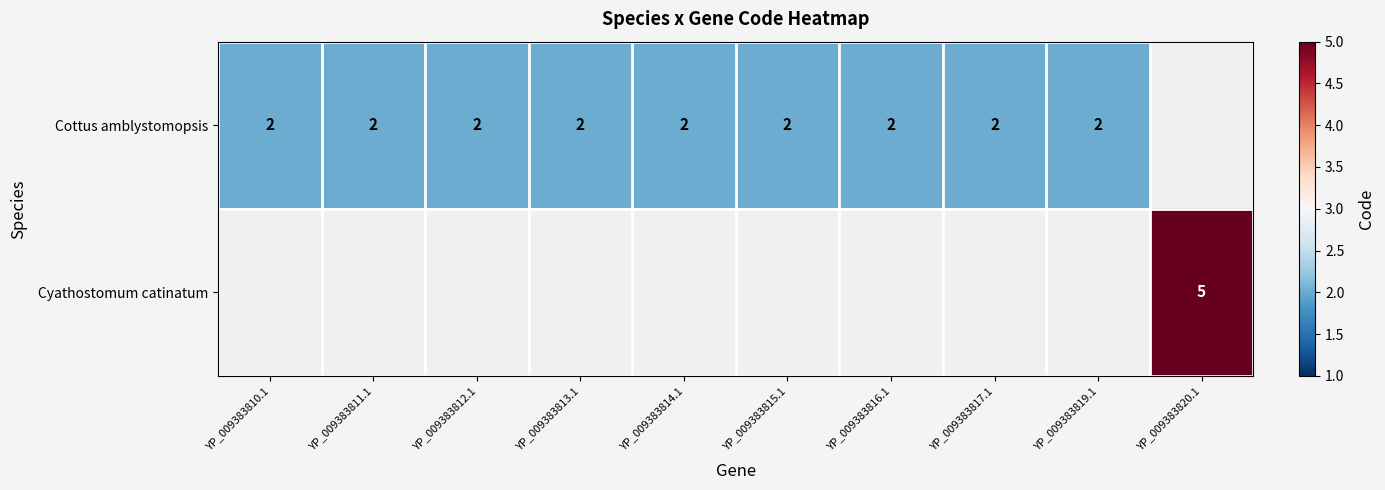

True or false: Cottus amblystomopsis has a value of 2 at YP_009383813.1.

True